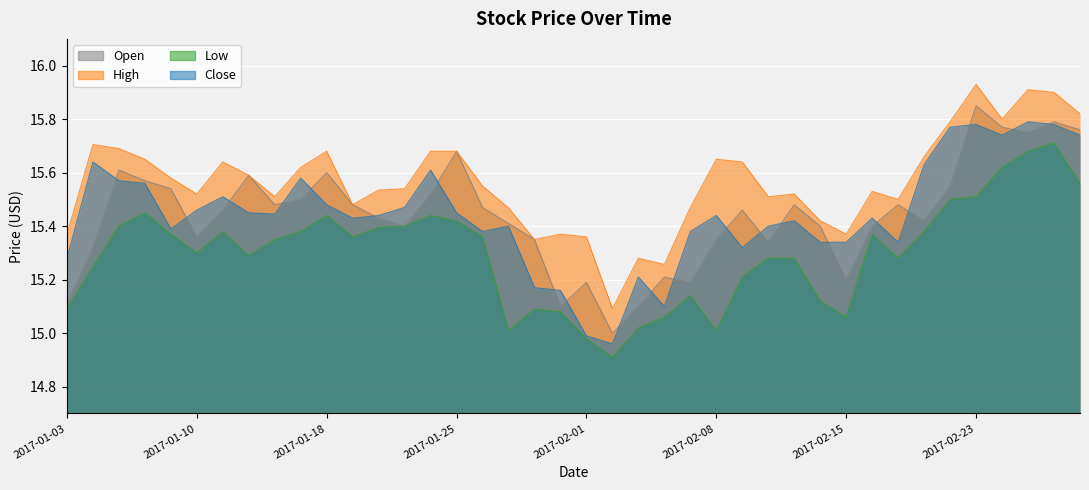

How many interior local peaks does the Open series have?

11